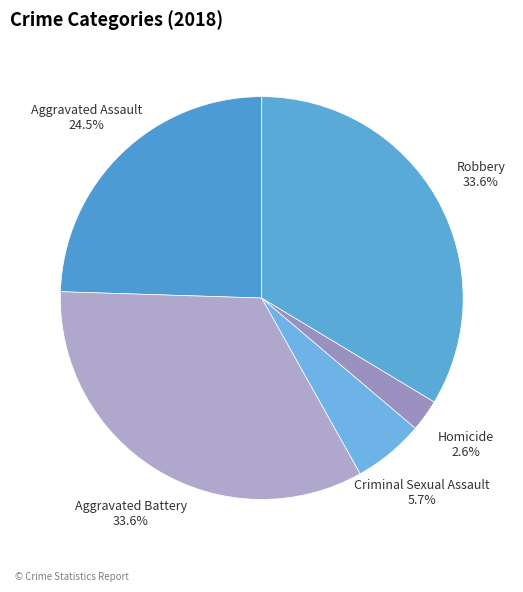

Is it true that Aggravated Assault is 38% of the pie?

False